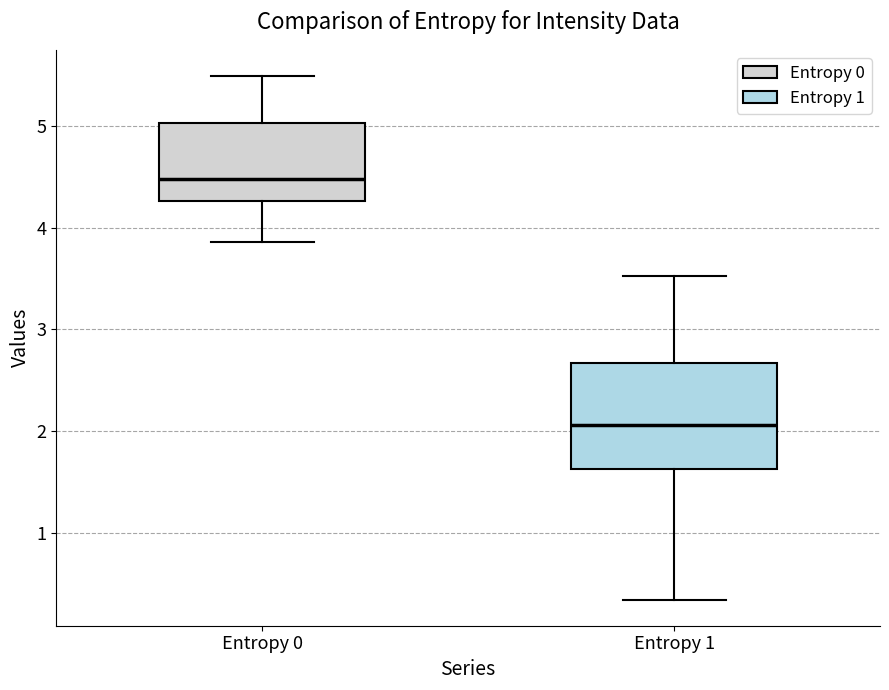

Where is the upper edge of the box for Entropy 0 on the y-axis? The values are not printed on the chart, so give them approximately, as read against the axis.

5.0